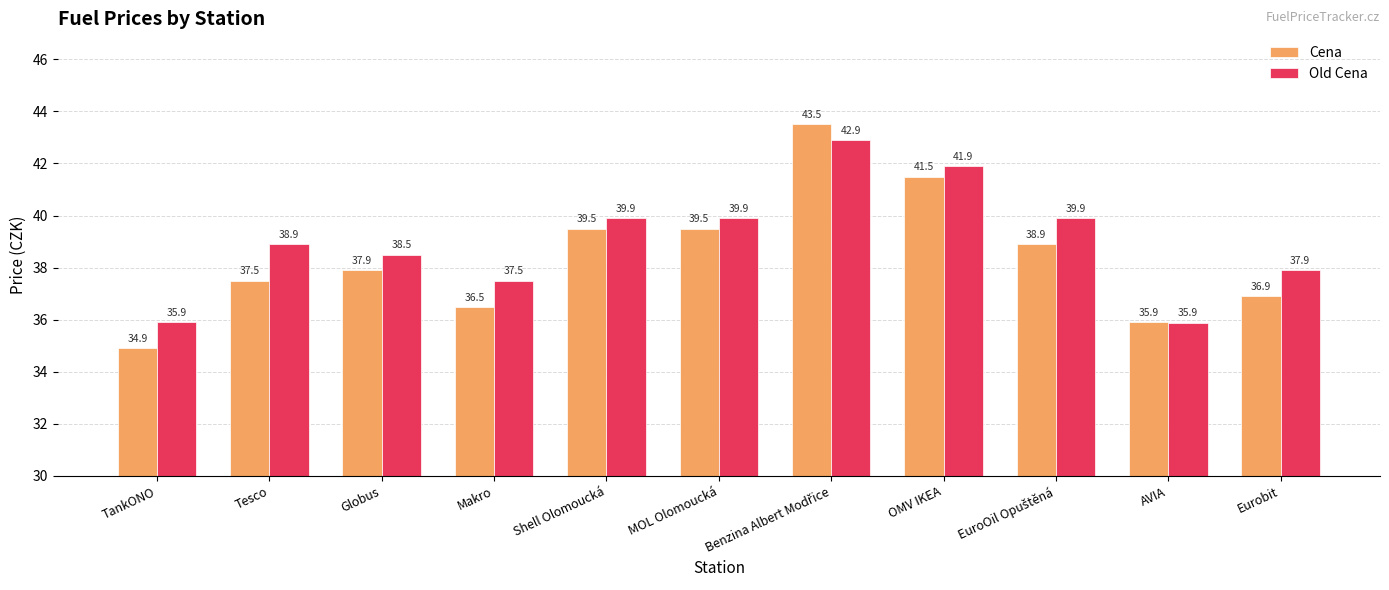

What is the total value across all series at Globus?

76.4